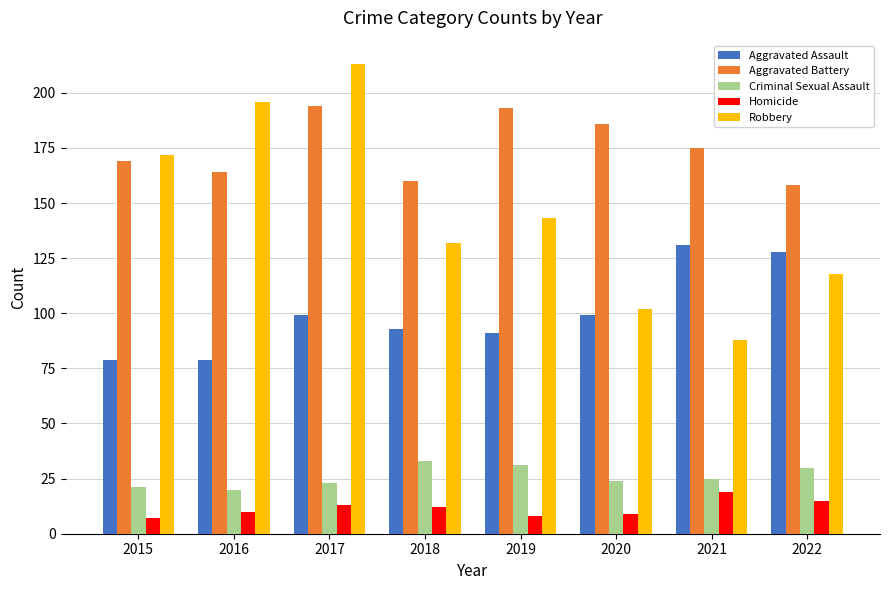

What is the spread (max minus min) of values at 2020?

177